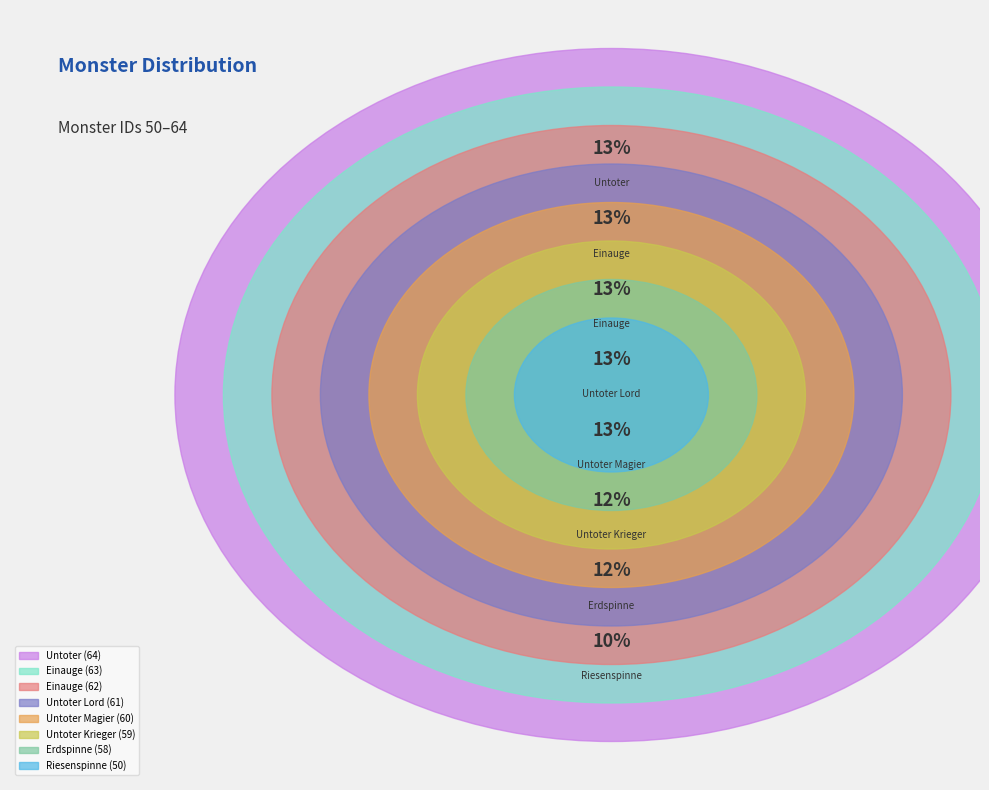

Which slice is the largest?

Untoter (64)